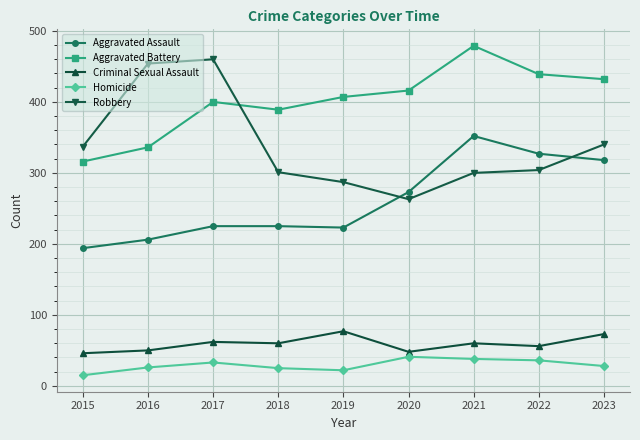

Read the Aggravated Battery value at 2021.

479